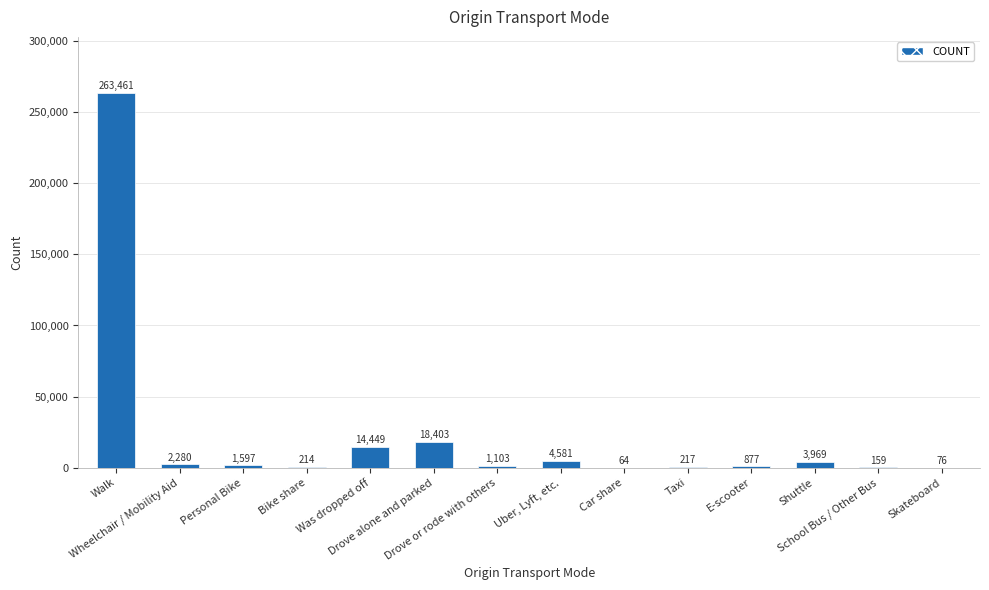

What is the maximum value shown in the chart?

263461.2